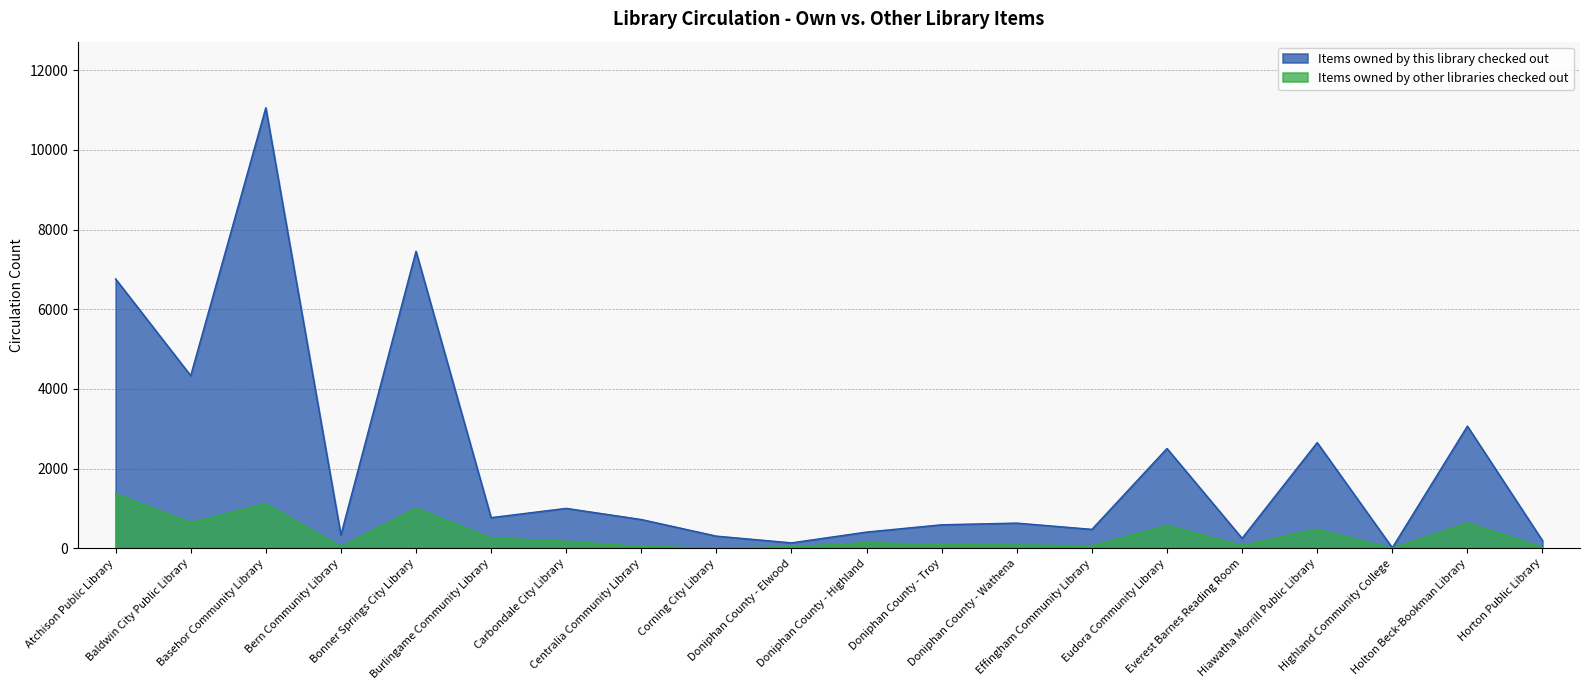

At how many categories does at least one series exceed 8681?

1